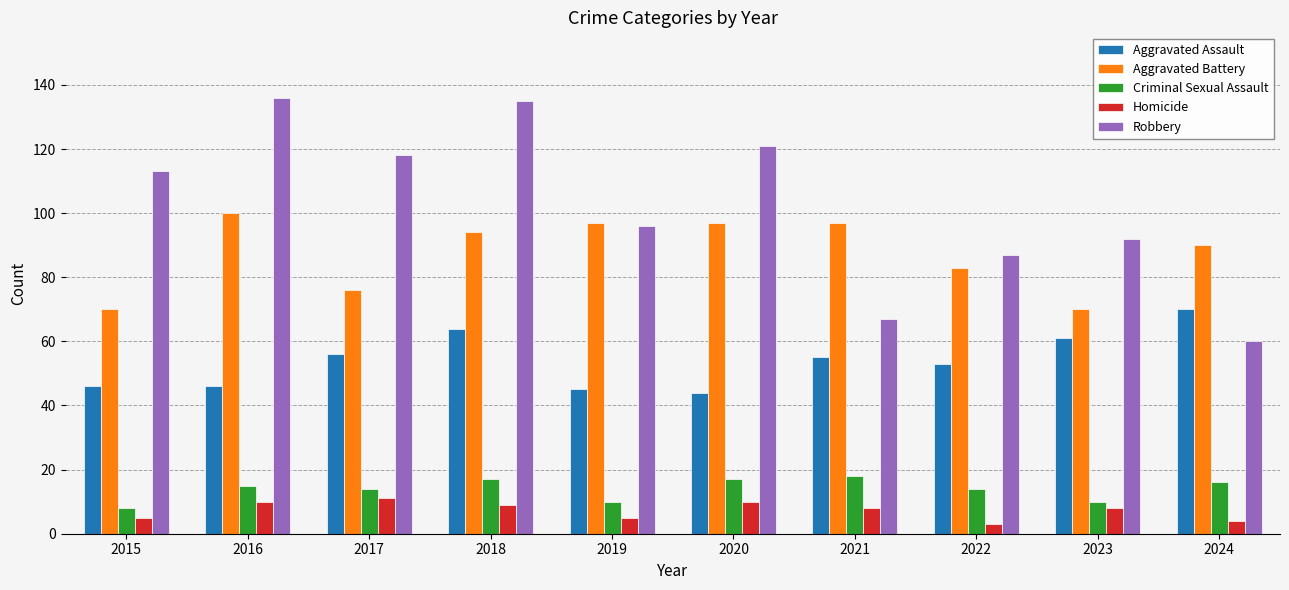

How many bars are there in each group?

5